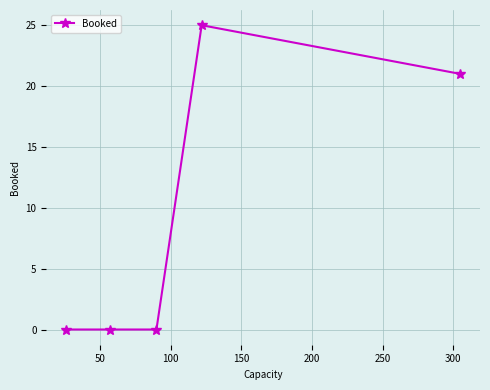

What is the value of the 5th point from the left?

21